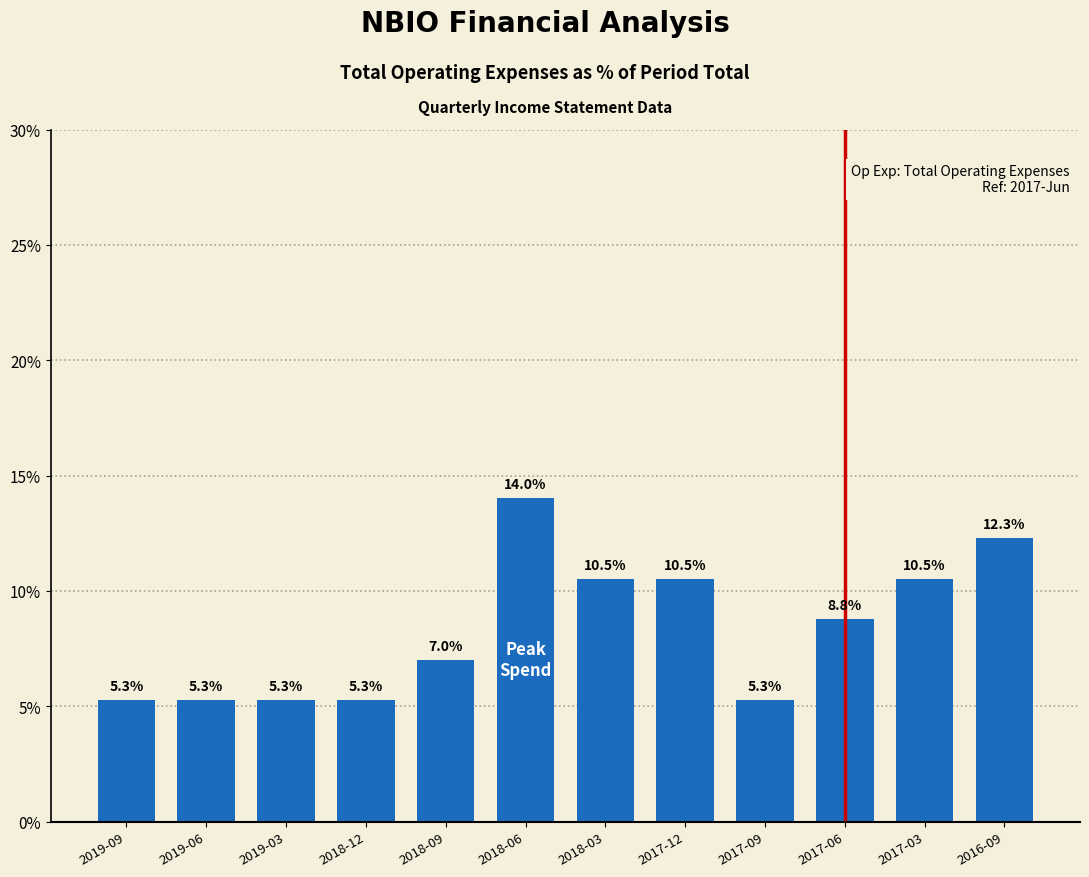

What is the change in value from 2017-09 to 2016-09?

+7.0